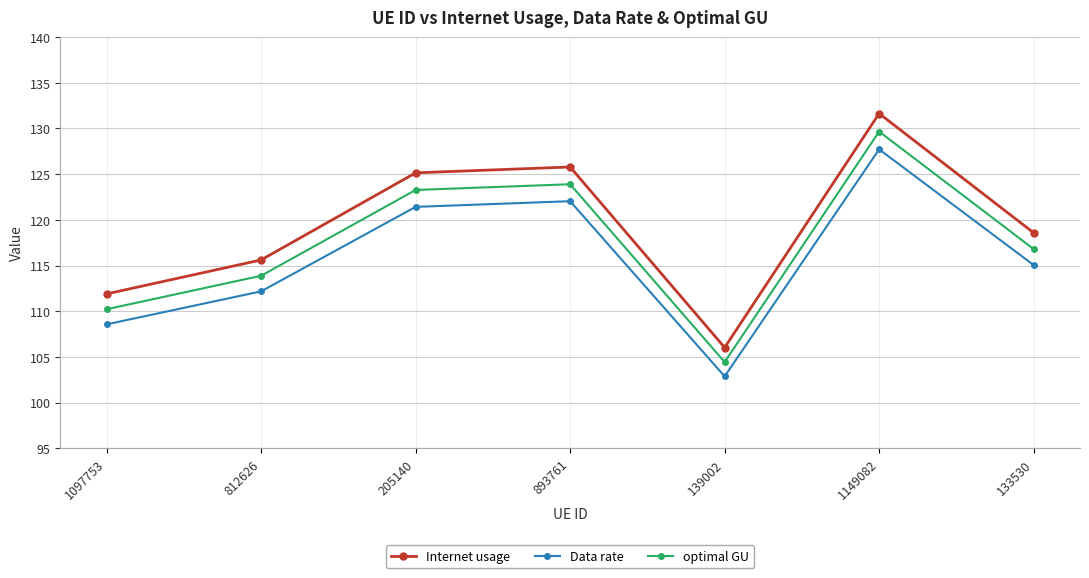

What is the maximum value shown in the chart?

131.6